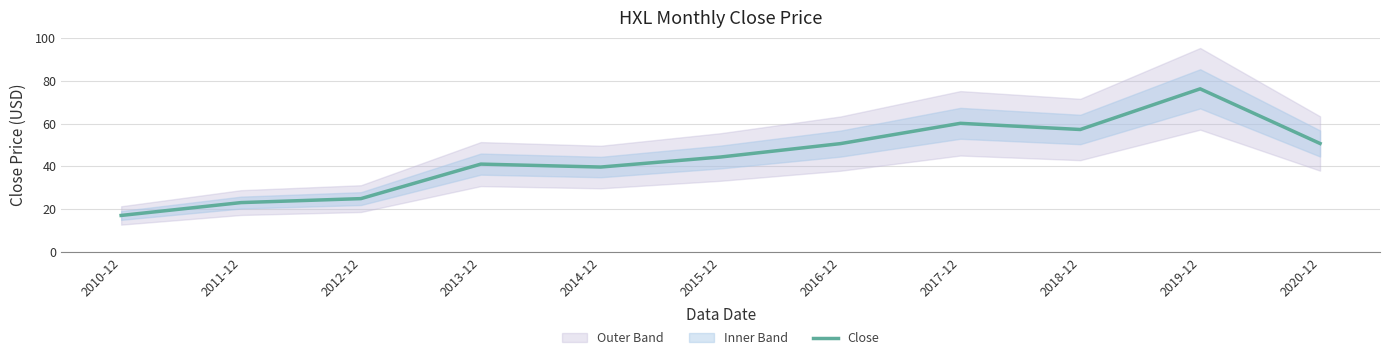

Which category has the highest value across all series?

2019-12